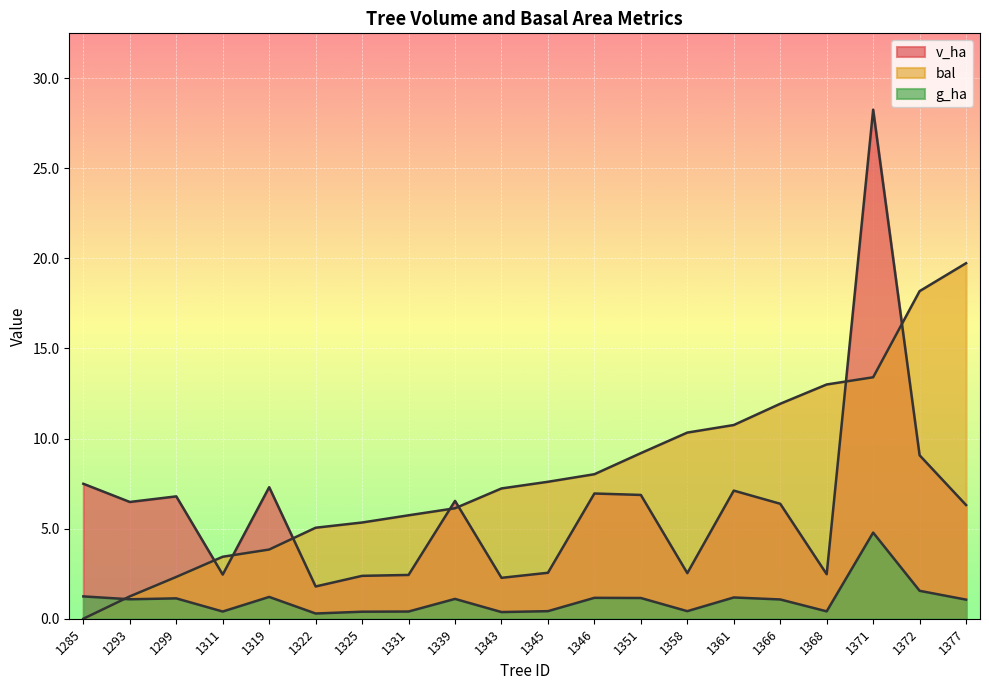

Between 1361 and 1293, which is larger?

1361